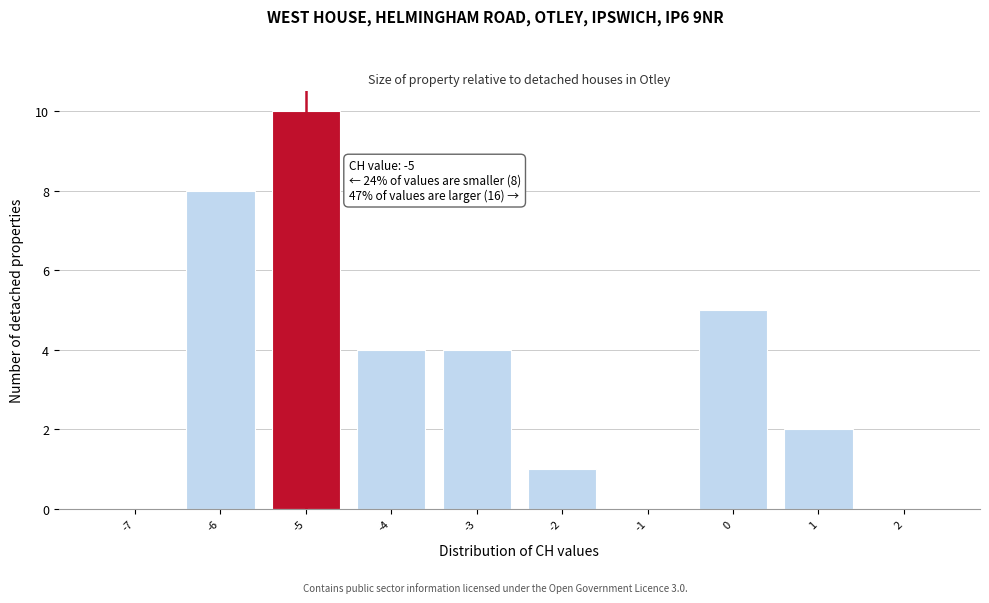

Over which range of the x-axis is the bar tallest?

-5.5 to -4.5